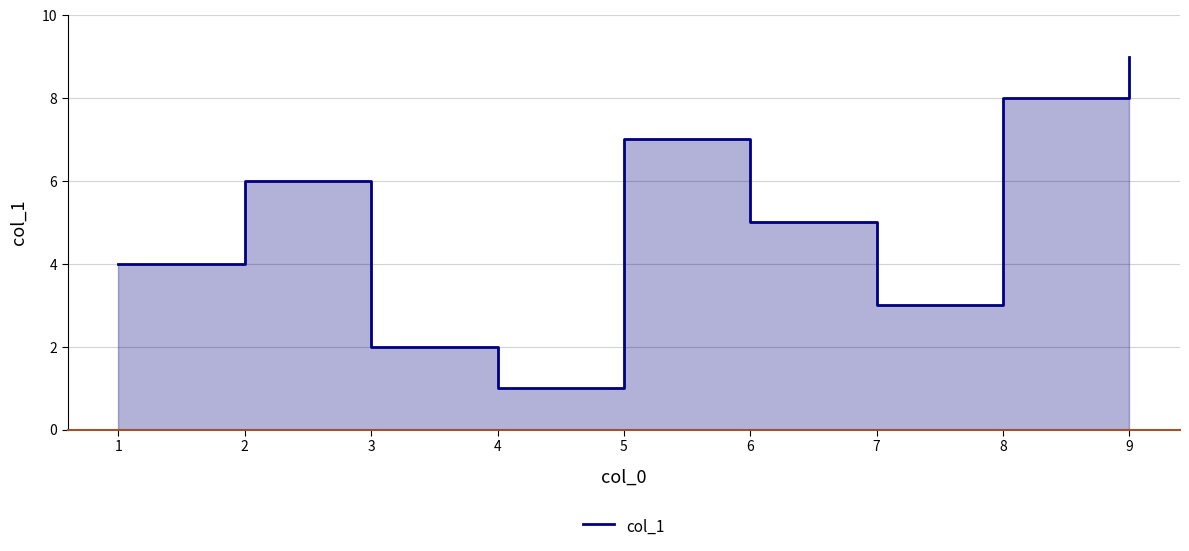

Reading left to right, what are all the values shown in this chart?

4	6	2	1	7	5	3	8	9